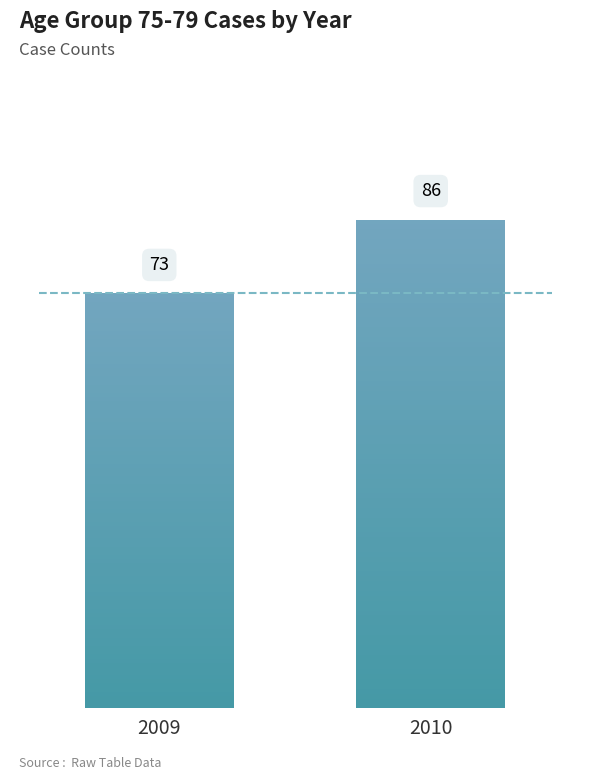

True or false: the data shows 17 at 2020.

False